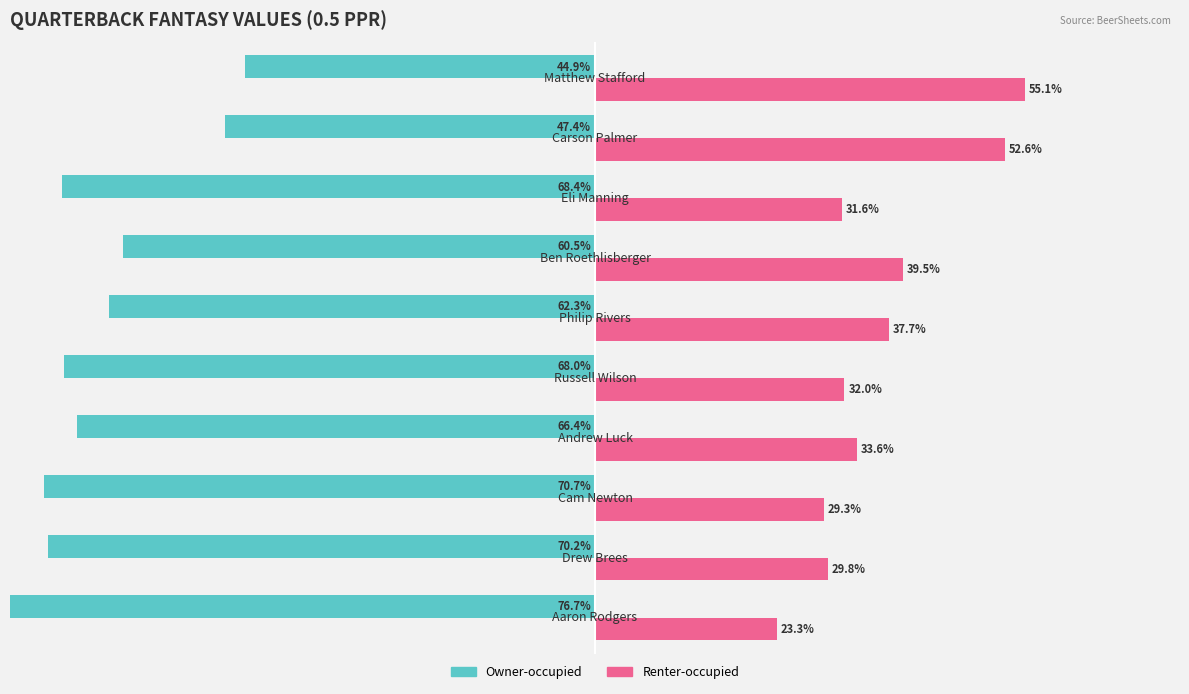

What is the average value of the Owner-occupied series?

-63.6